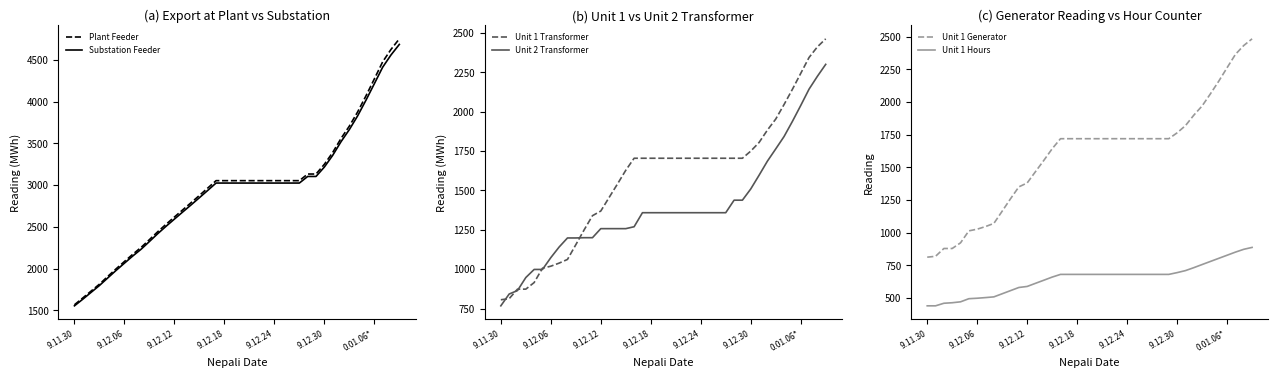

True or false: Unit 1 Transformer Reading and Unit 1 hour counter cross at least once.

False